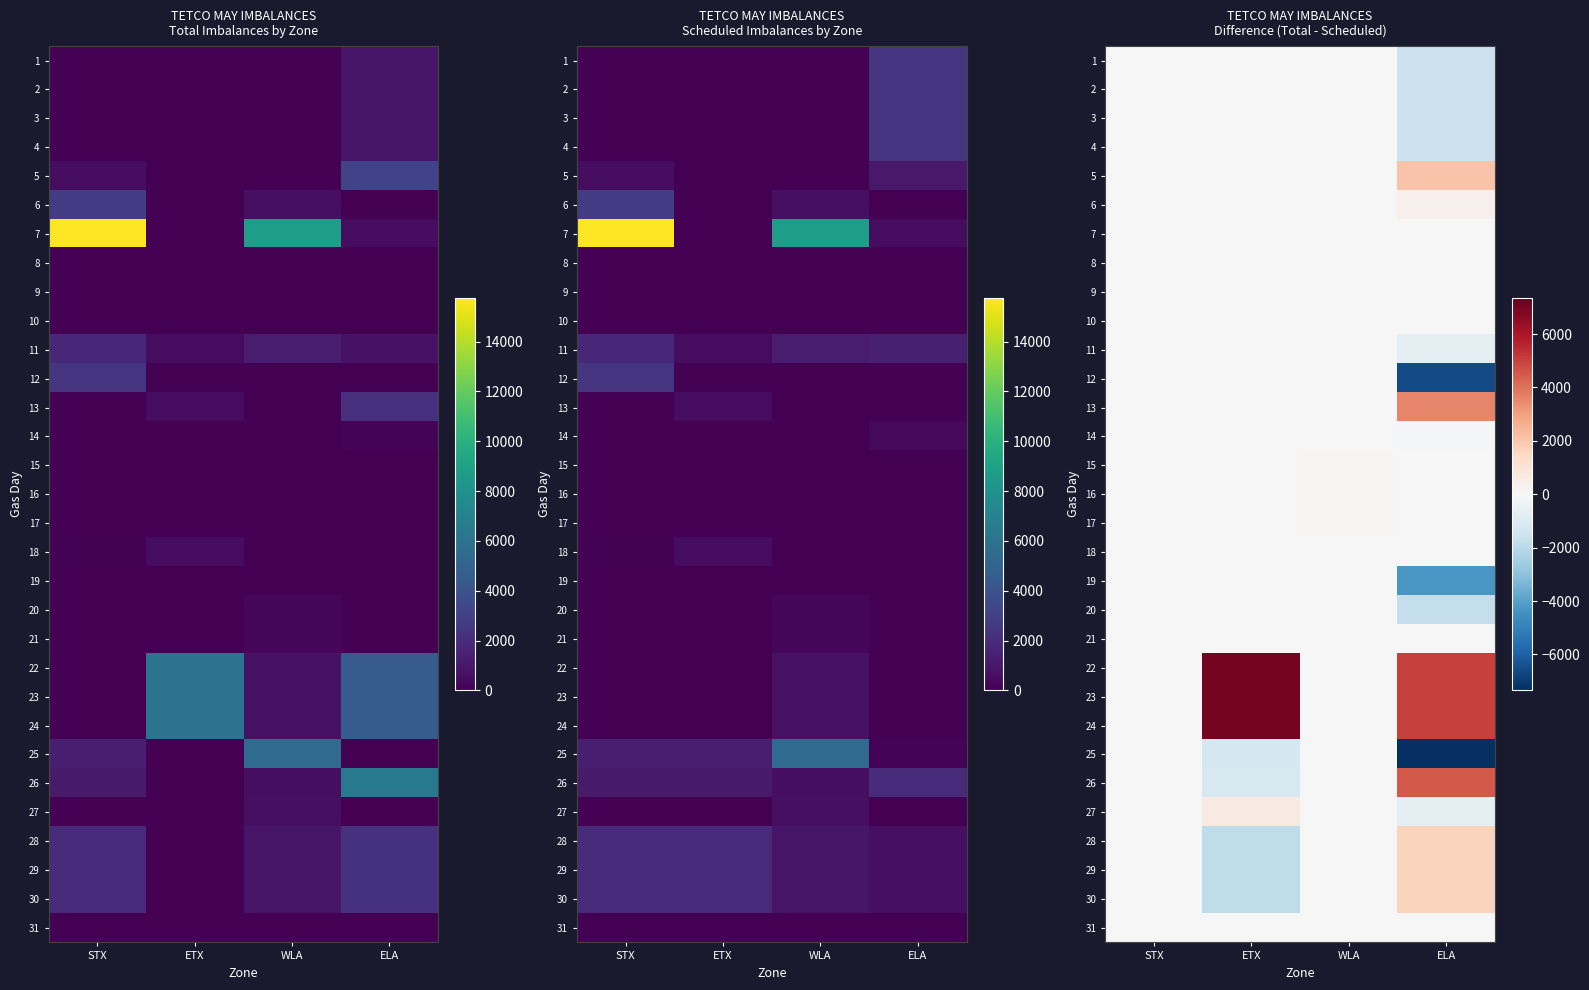

The value of 11 at STX is -320. True or false?

False